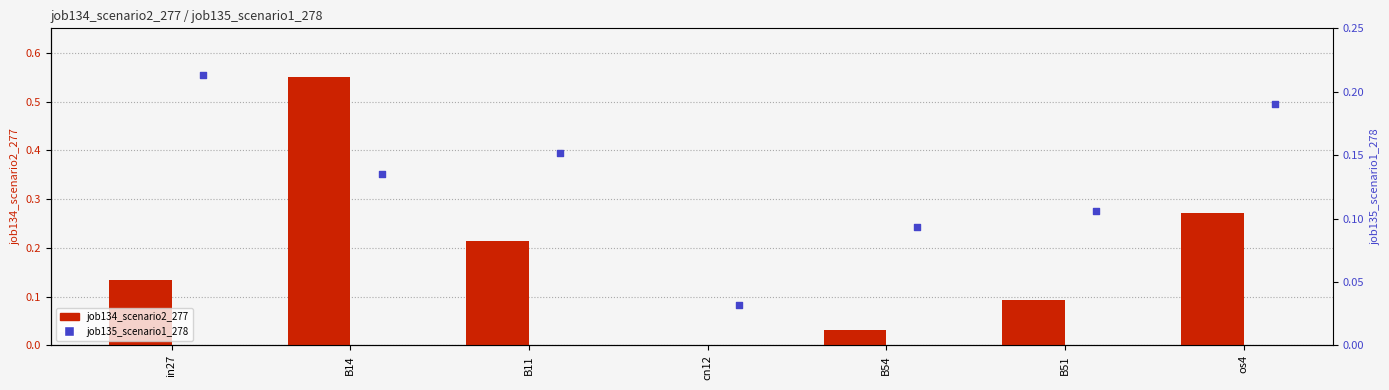

At which category is the sum across all series the highest?

B14